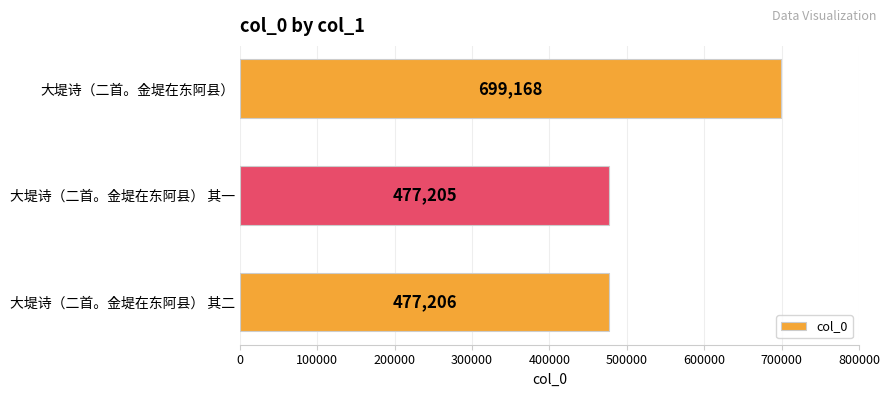

What is the approximate value at 大堤诗（二首。金堤在东阿县）, to the nearest 50?

699150